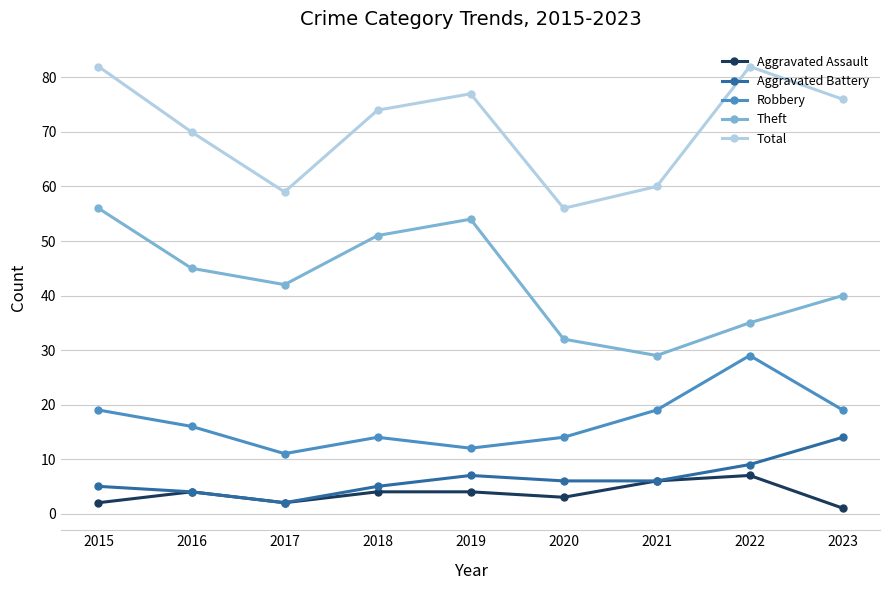

Reading left to right, transcribe all the data shown in this chart.

Aggravated Assault: 2	4	2	4	4	3	6	7	1
Aggravated Battery: 5	4	2	5	7	6	6	9	14
Robbery: 19	16	11	14	12	14	19	29	19
Theft: 56	45	42	51	54	32	29	35	40
Total: 82	70	59	74	77	56	60	82	76